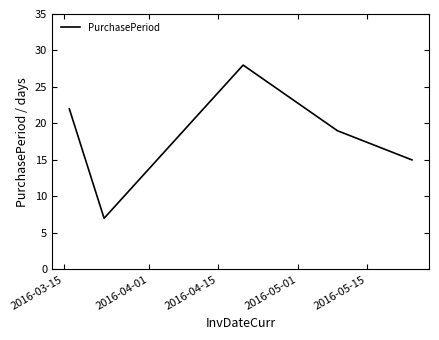

What is the sum of all values?

91